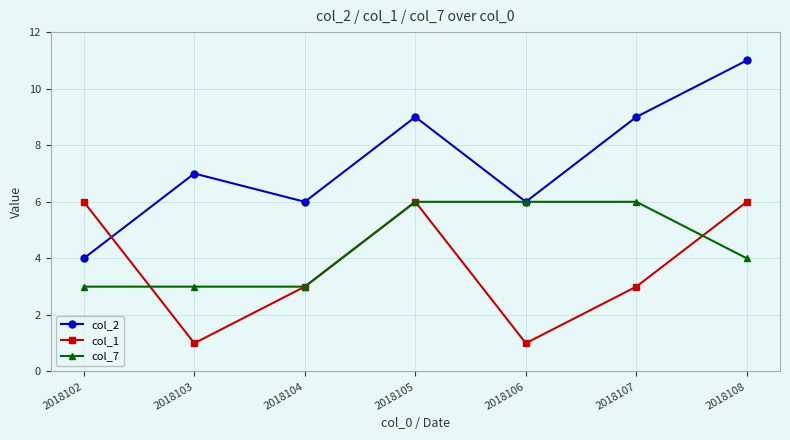

What is the total value across all series at 2018105?

21